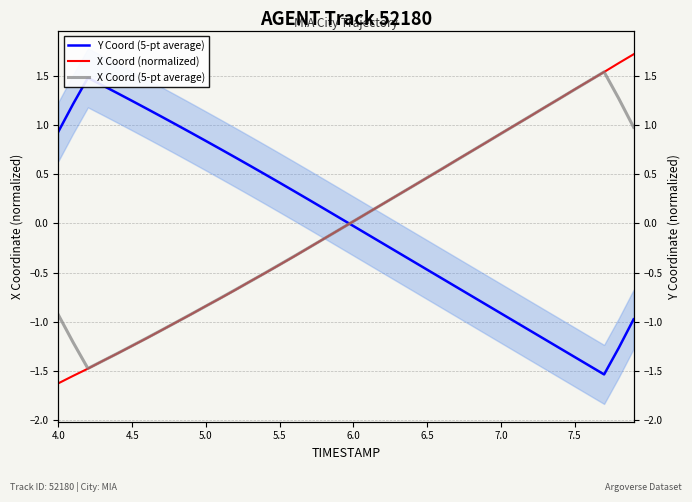

What is the label of the 7th point from the left?

7.0